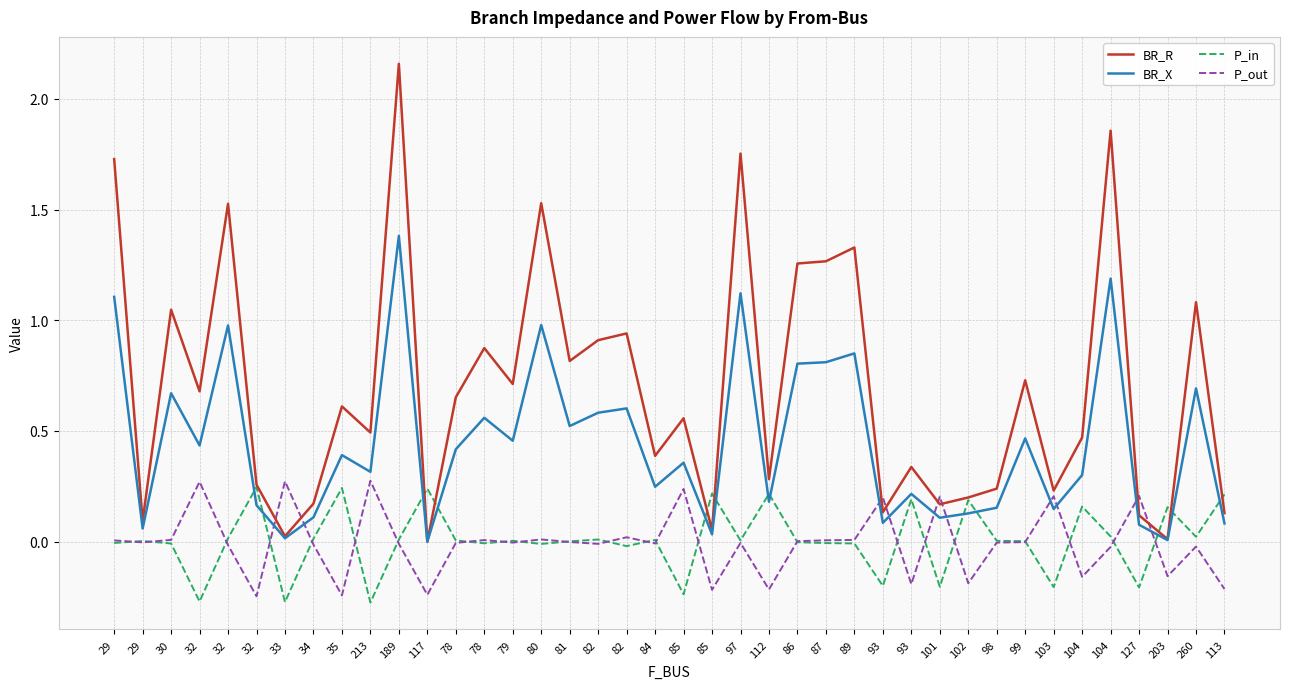

What is the label of the 26th point from the right?

79